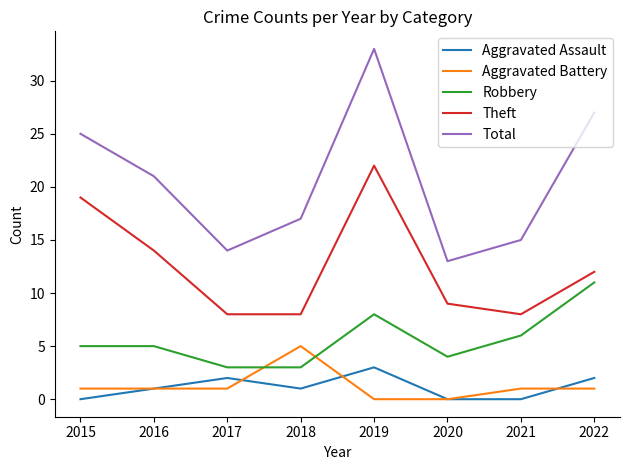

What is the sum of all Total values?

165